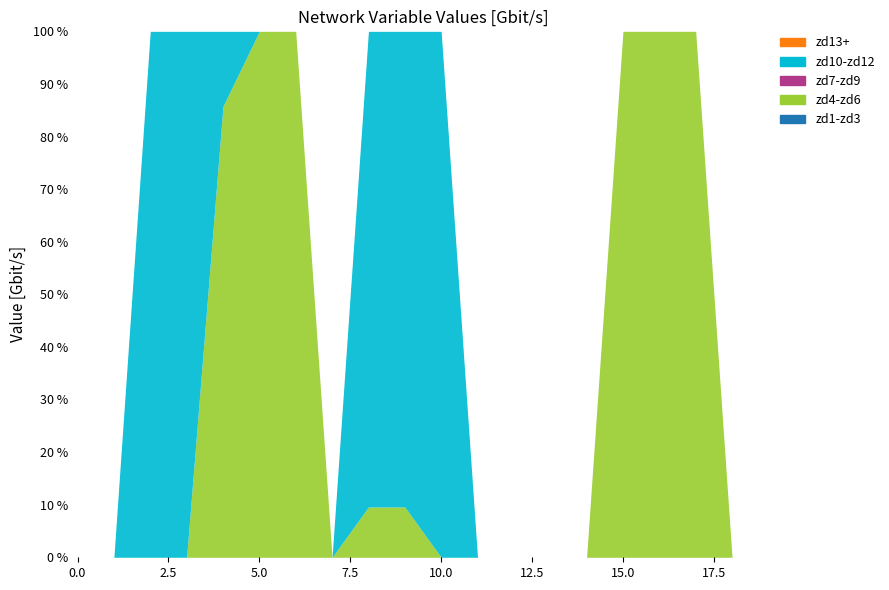

At which category is the sum across all series the highest?

8